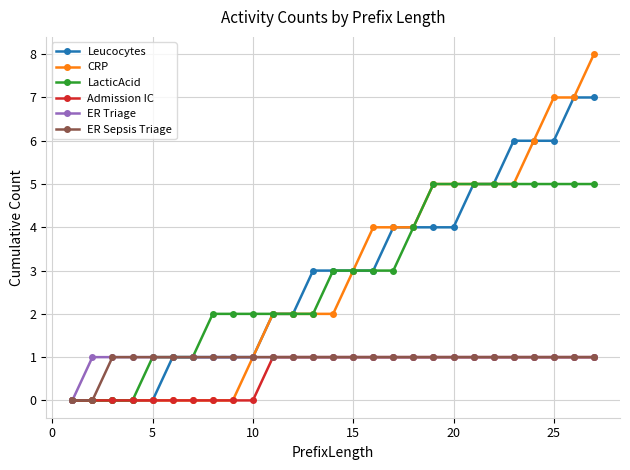

Is this an area chart (filled region under the line)?

No